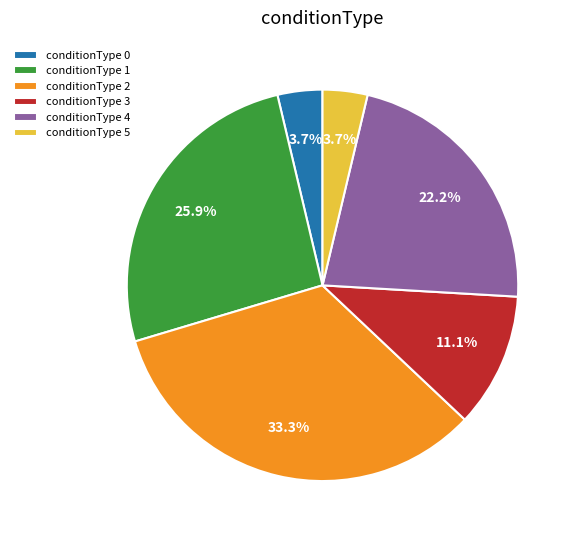

Is there any slice that represents more than half of the pie?

No